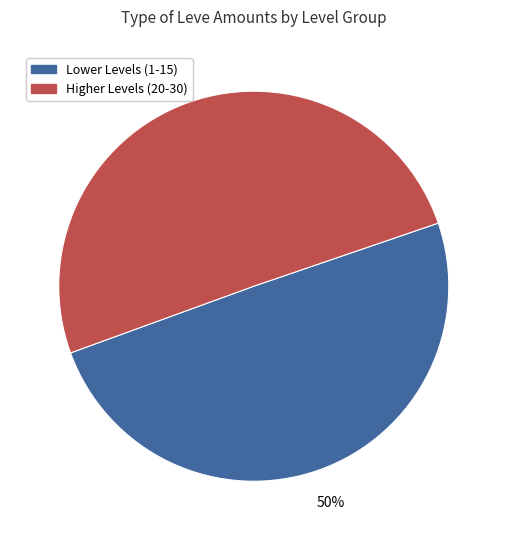

To the nearest percent, what is the average slice percentage?

50%